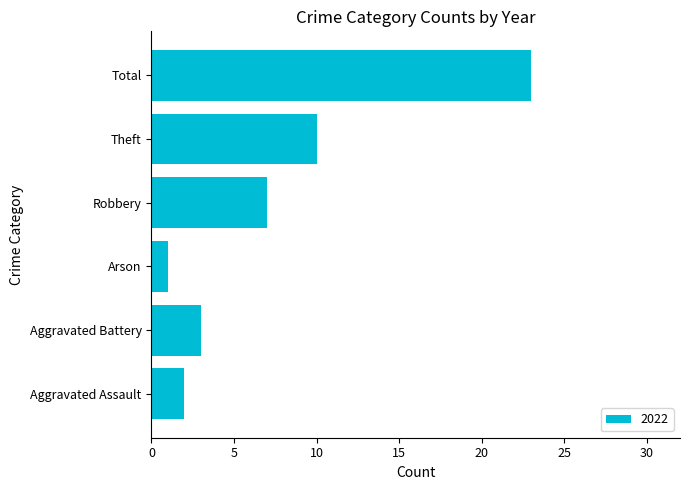

What is the difference between the maximum and minimum values?

22